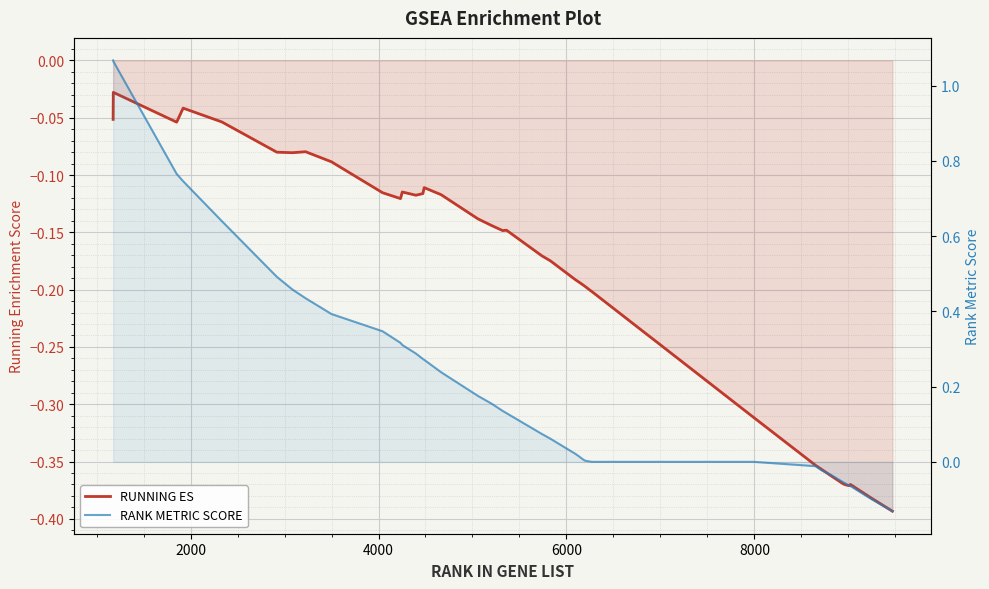

What is the value of the RUNNING ES point at the 8th from the left?

-0.1